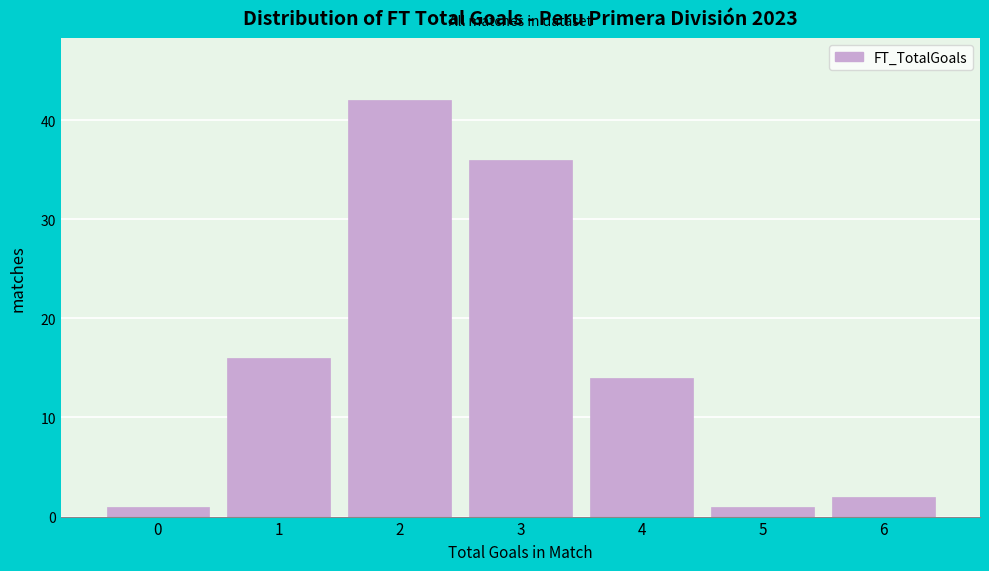

Reading left to right, list all the values displayed in this chart.

0=1	1=16	2=42	3=36	4=14	5=1	6=2